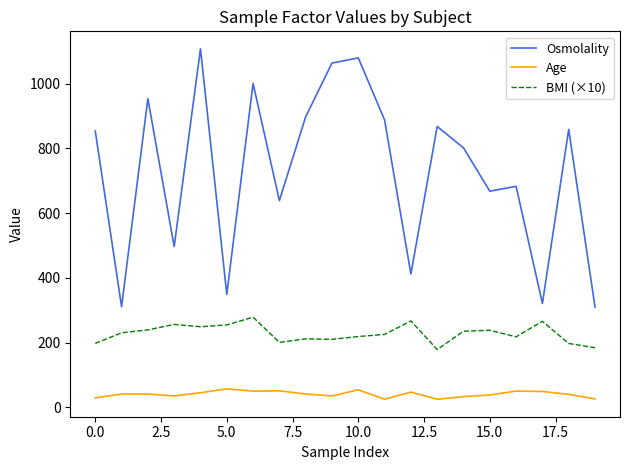

Rank the series by their maximum value, from highest to lowest.

Osmolality, BMI (×10), Age